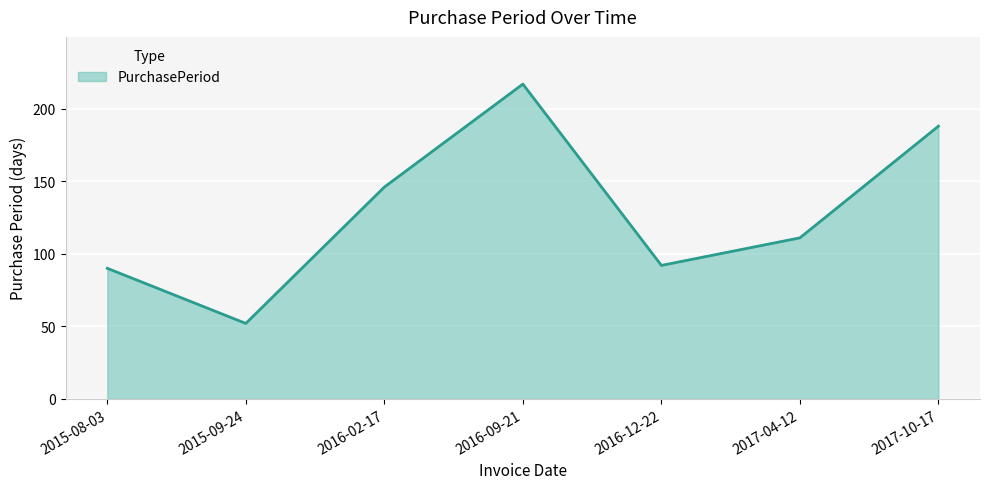

Reading left to right, list all the values displayed in this chart.

2015-08-03=90	2015-09-24=52	2016-02-17=146	2016-09-21=217	2016-12-22=92	2017-04-12=111	2017-10-17=188